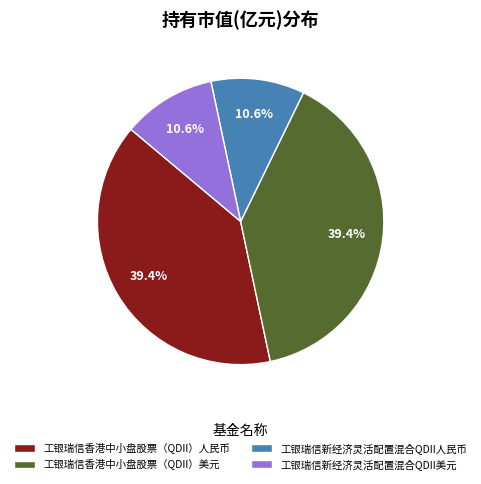

Between 工银瑞信新经济灵活配置混合QDII人民币 and 工银瑞信香港中小盘股票（QDII）人民币, which is larger?

工银瑞信香港中小盘股票（QDII）人民币